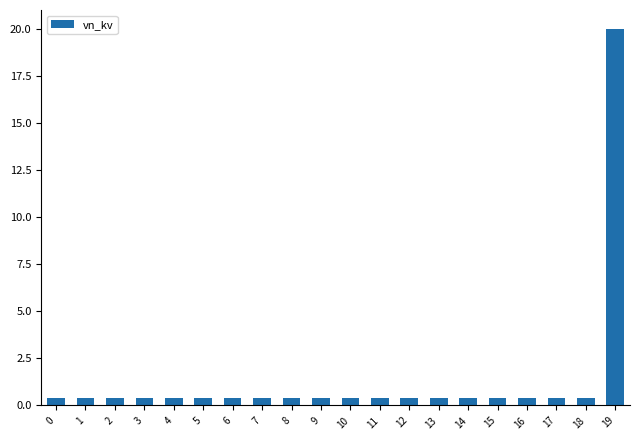

What is the value of the 11th bar from the left?

0.4